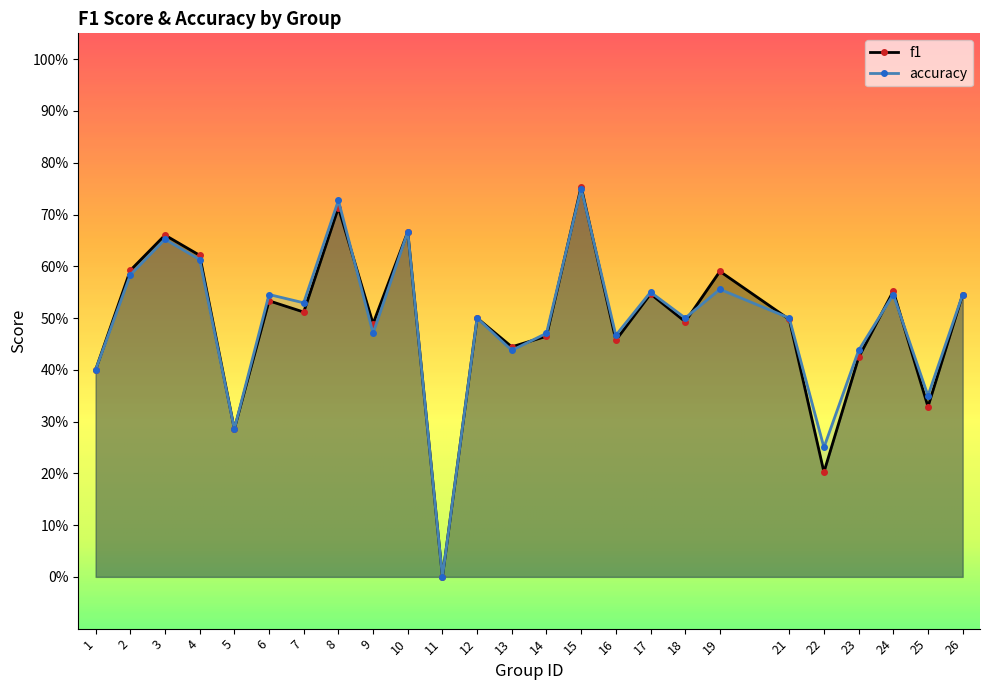

What value does the accuracy series have at 3?

0.7